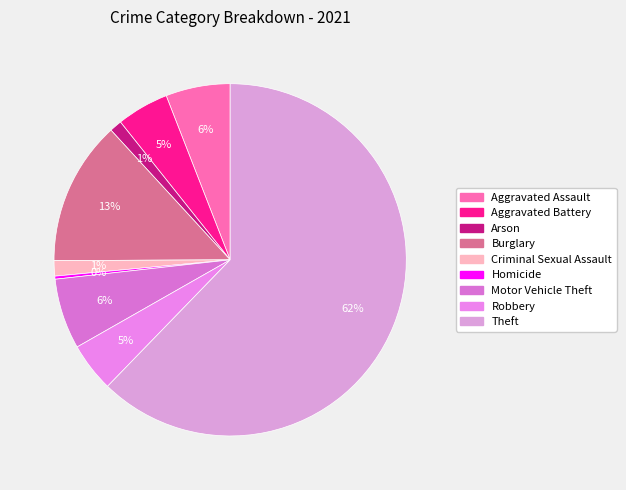

How much of the chart is everything except Aggravated Battery?

95.2%